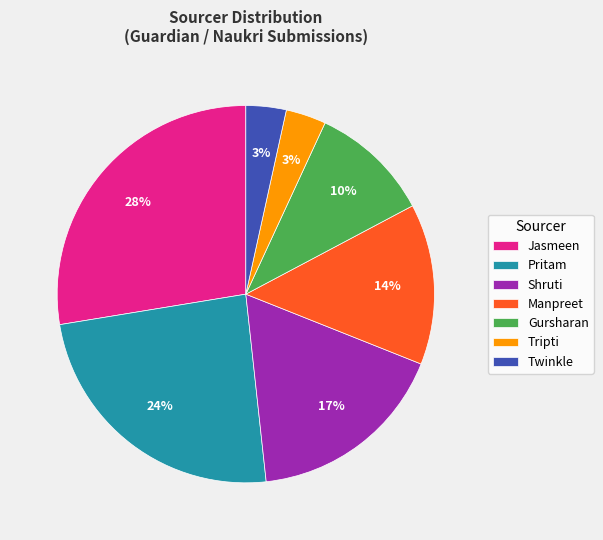

True or false: Jasmeen accounts for 15% of the total.

False